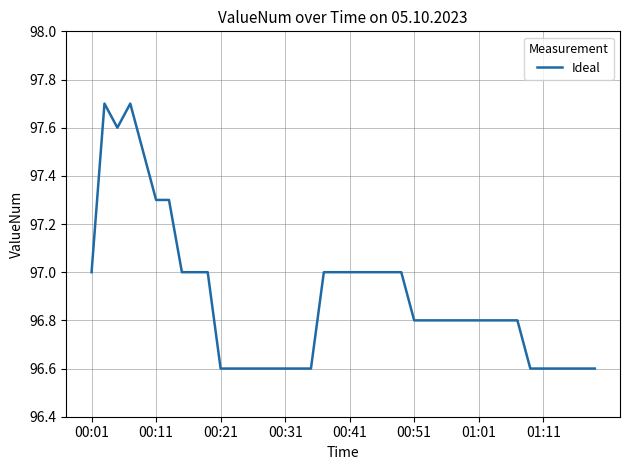

What is the maximum value shown in the chart?

97.7